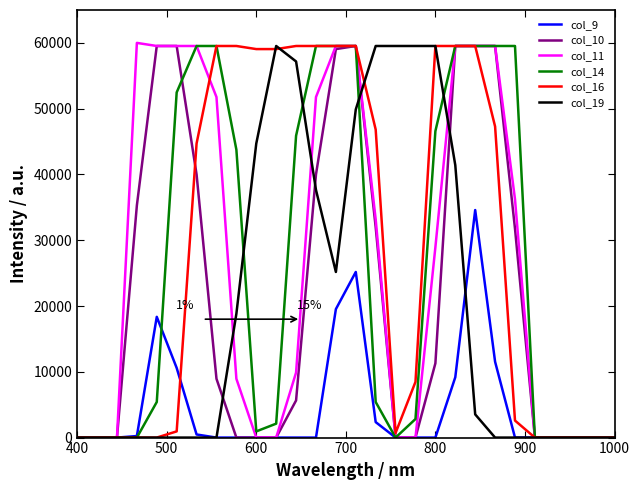

What is the difference between the maximum and second lowest values in the col_19 series?

59529.4